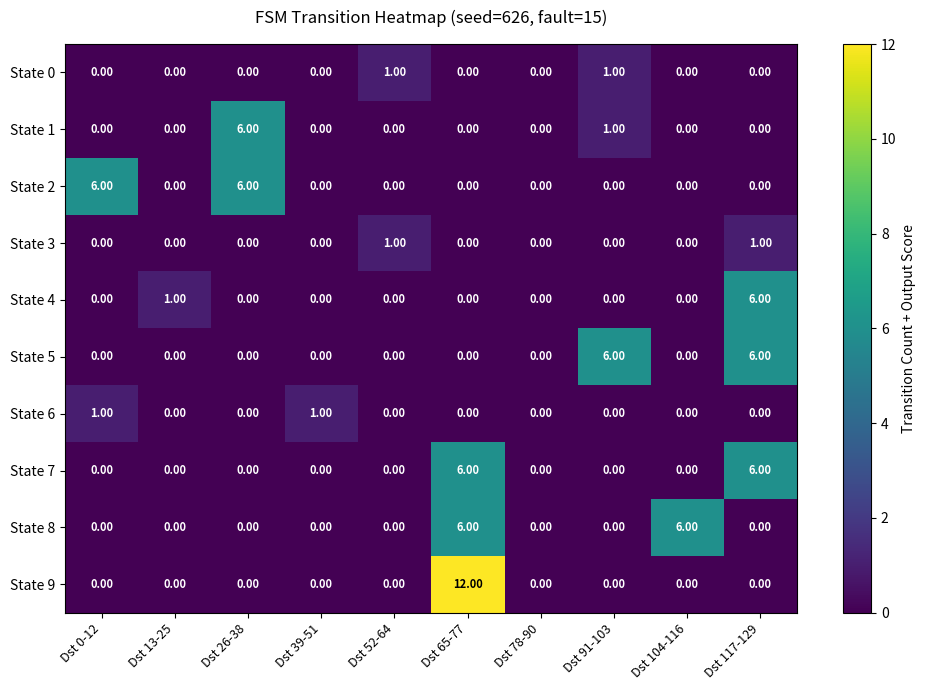

At how many categories does at least one series exceed 2?

6